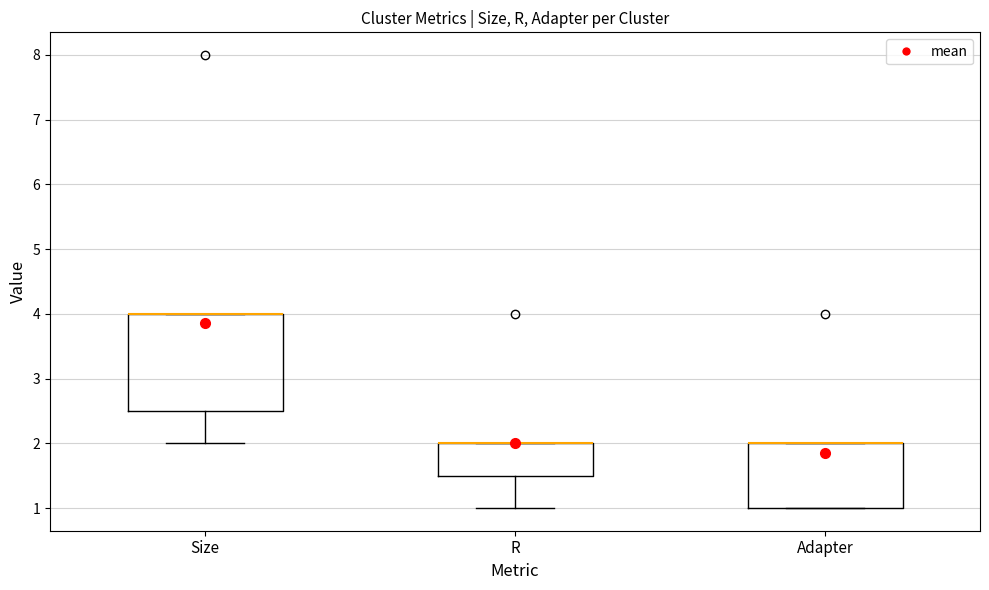

Comparing the boxes themselves (not the whiskers), which one is the tallest?

Size